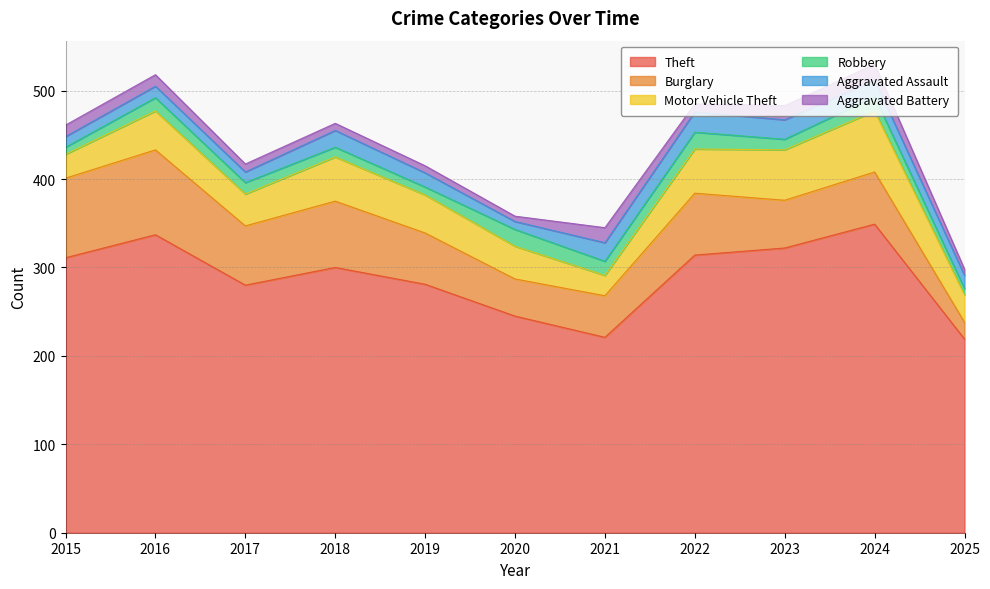

The Theft series shows 333 at 2025. True or false?

False